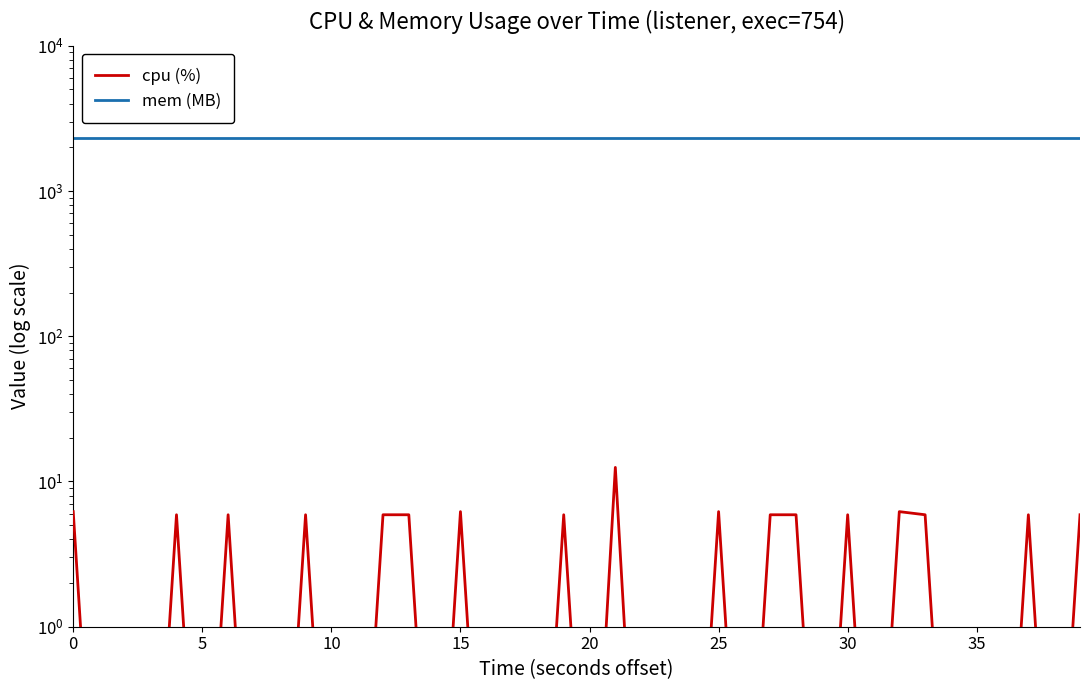

What is the label of the 23rd point from the right?

17